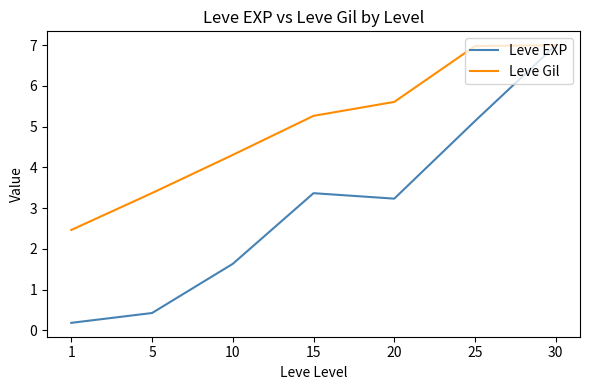

Reading left to right, extract all data points from this chart.

Leve EXP: 1=0.2	5=0.4	10=1.6	15=3.4	20=3.2	25=5.1	30=7.0
Leve Gil: 1=2.5	5=3.4	10=4.3	15=5.3	20=5.6	25=7.0	30=7.0